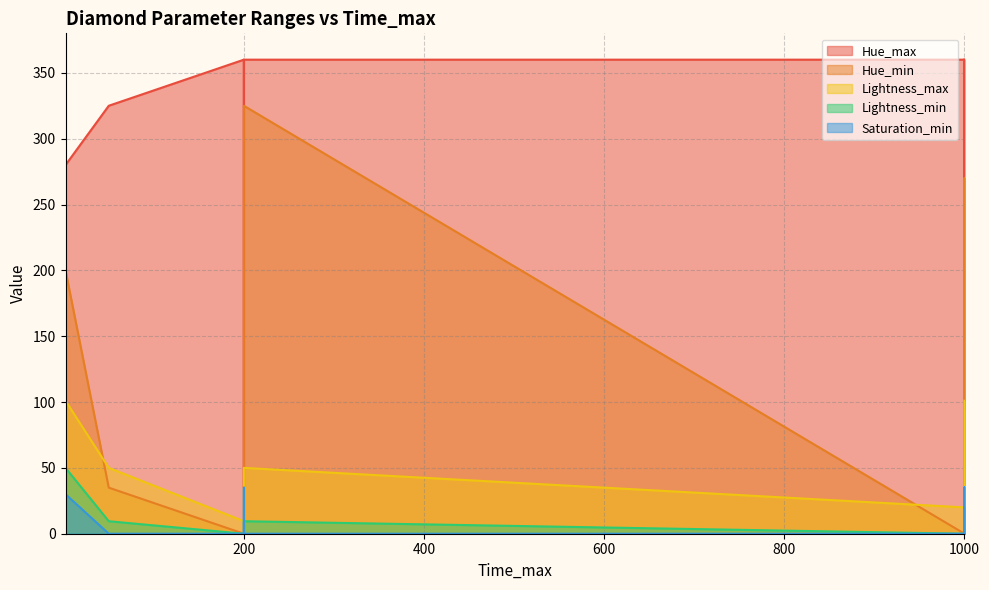

Read the Hue_max value at 200.

360.0